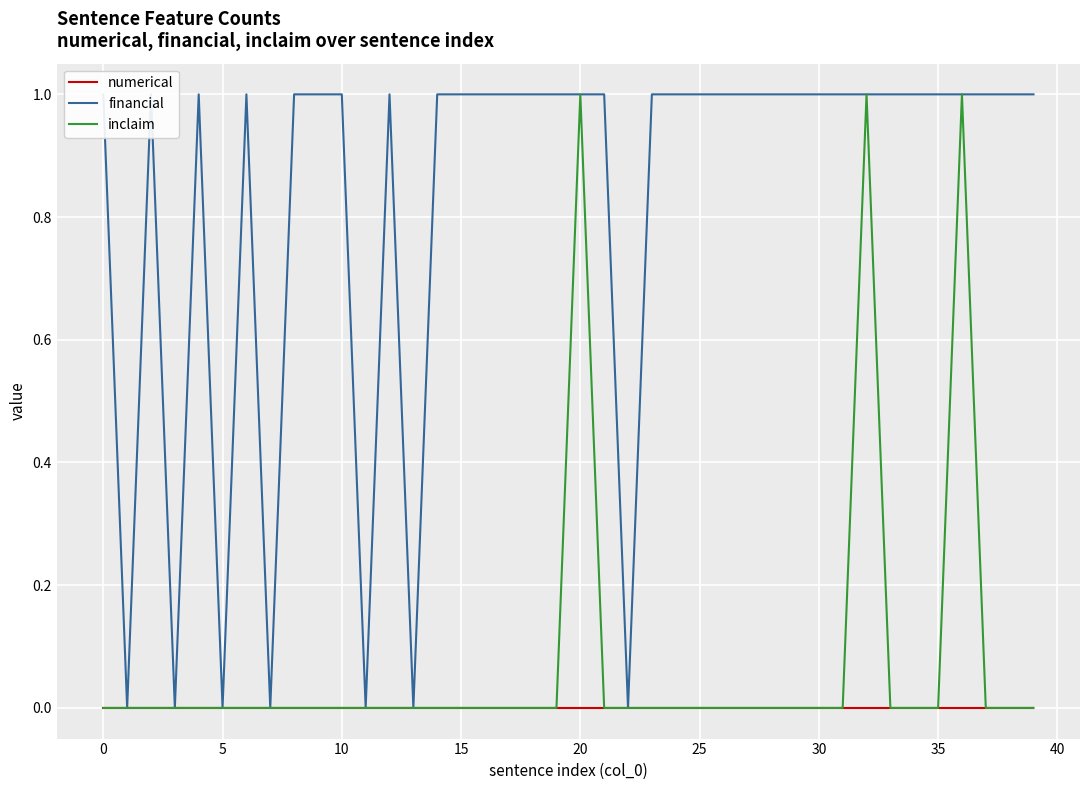

How many values in financial are above zero?

33